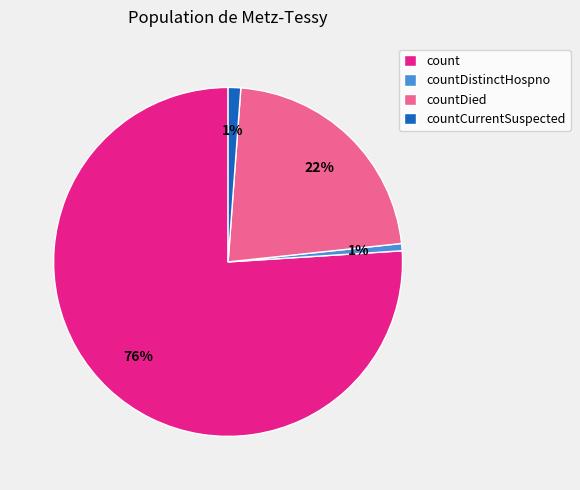

Count the number of slices in the pie.

4